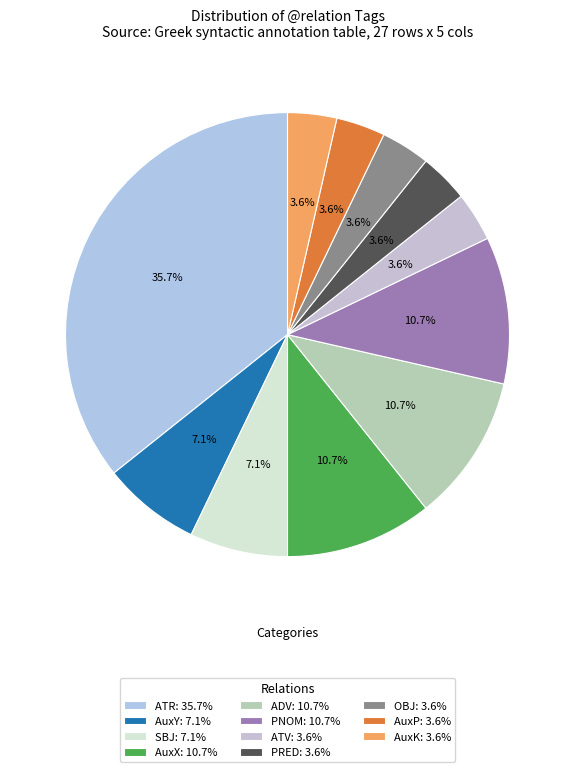

To the nearest percent, what portion does AuxX represent?

11%